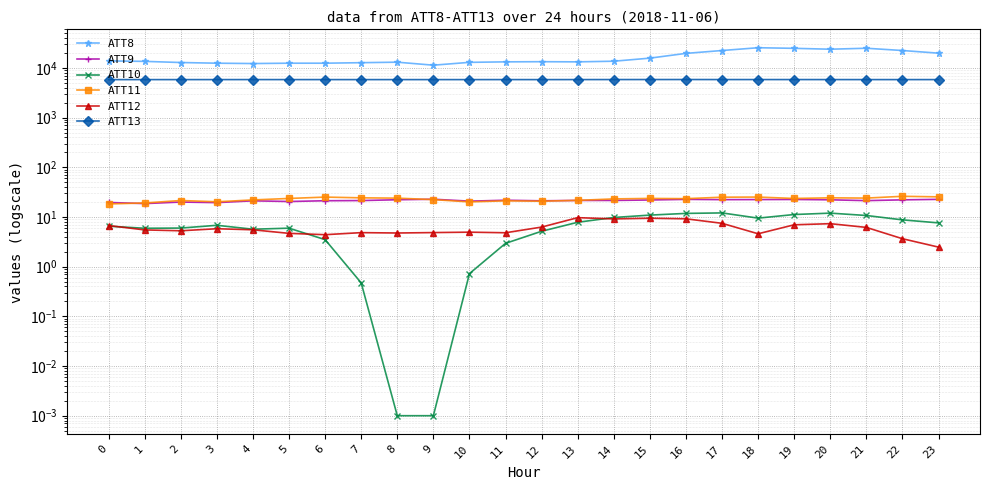

True or false: ATT11 has a value of 4.4 at 10.

False